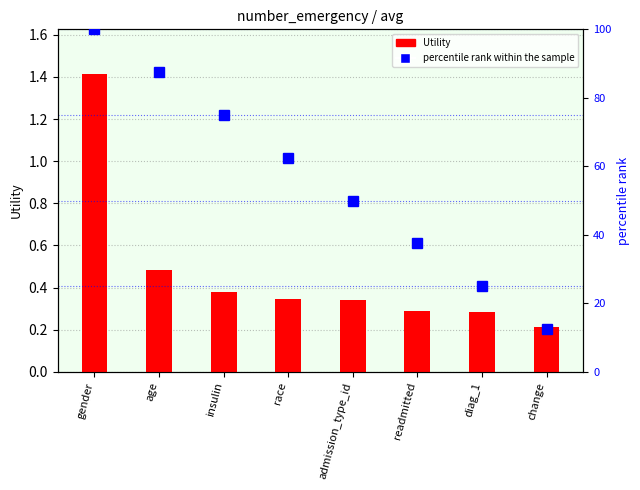

What is the sum of all percentile rank within the sample values?

450.0